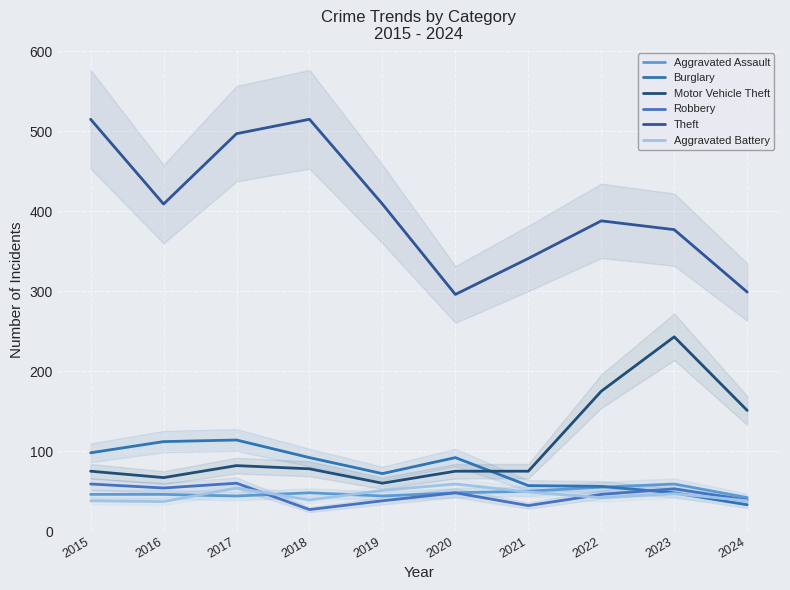

List the series in order of their peak value, highest first.

Theft, Motor Vehicle Theft, Burglary, Robbery, Aggravated Assault, Aggravated Battery